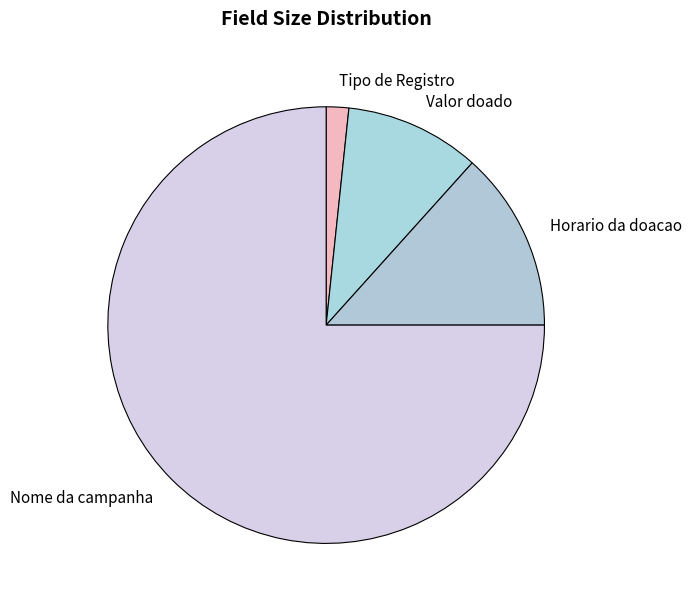

The Nome da campanha slice represents 75% of the pie. True or false?

True